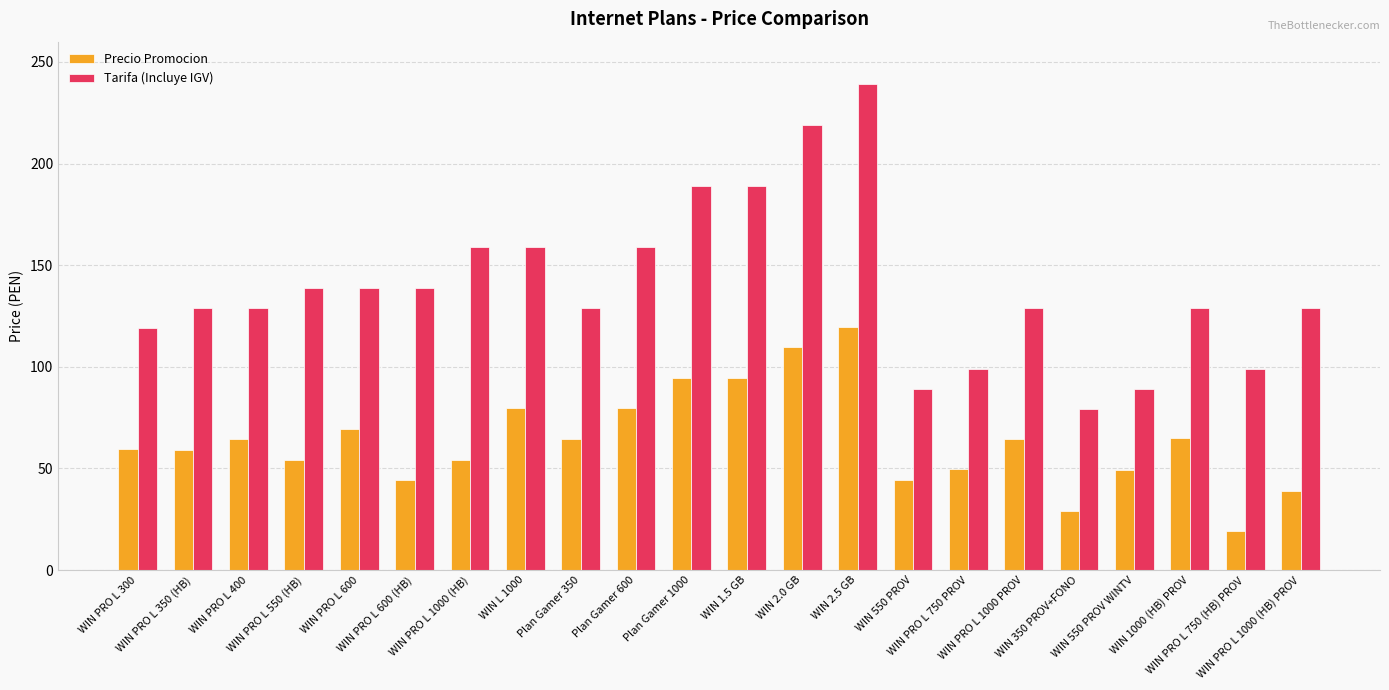

What is the smallest value displayed?

19.1